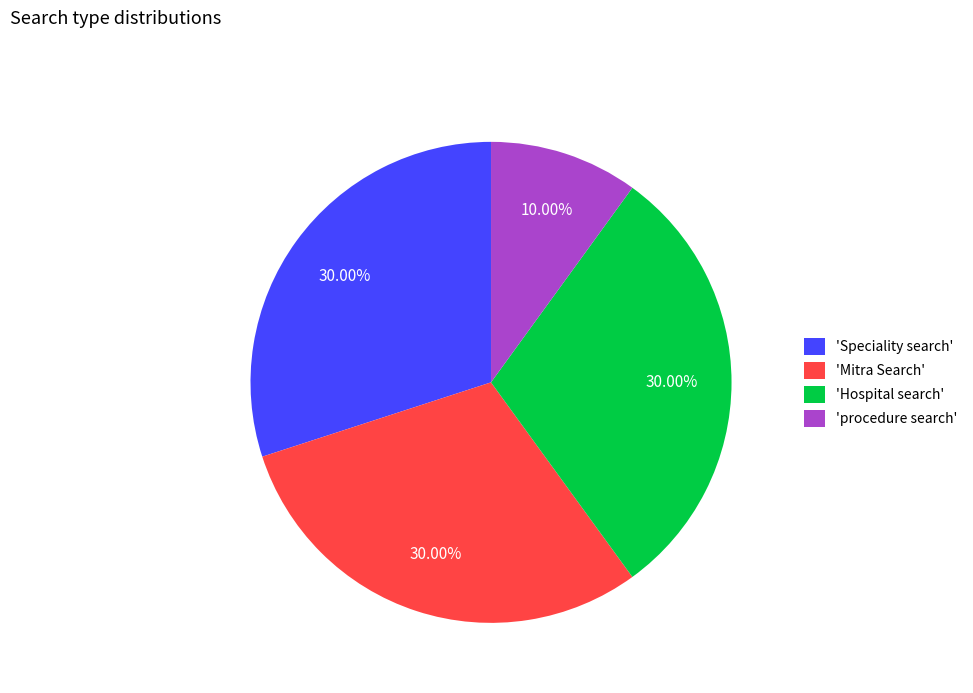

Which category has the smallest portion of the pie?

'procedure search'